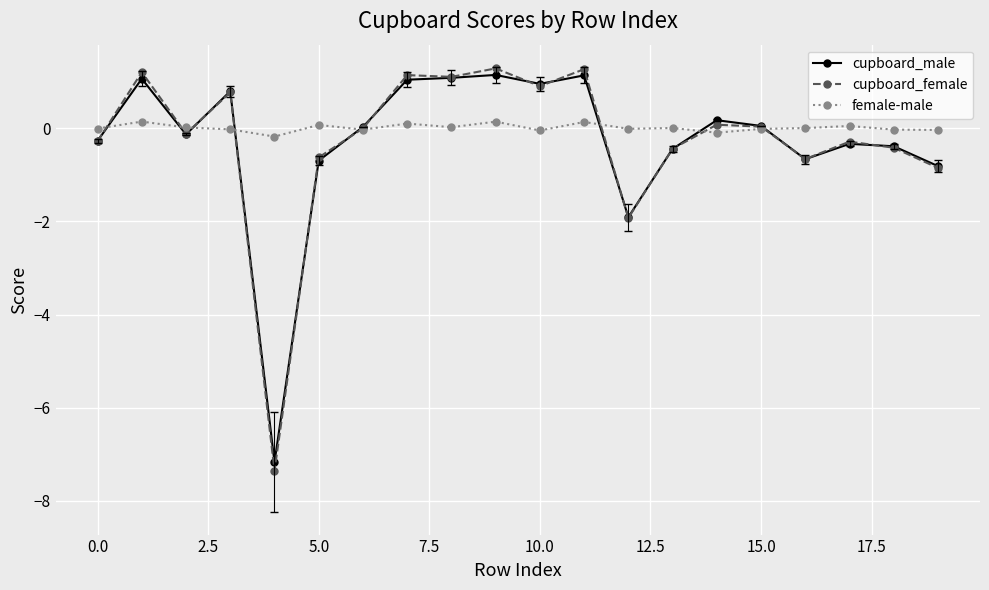

What is the highest value of the cupboard_female series?

1.3